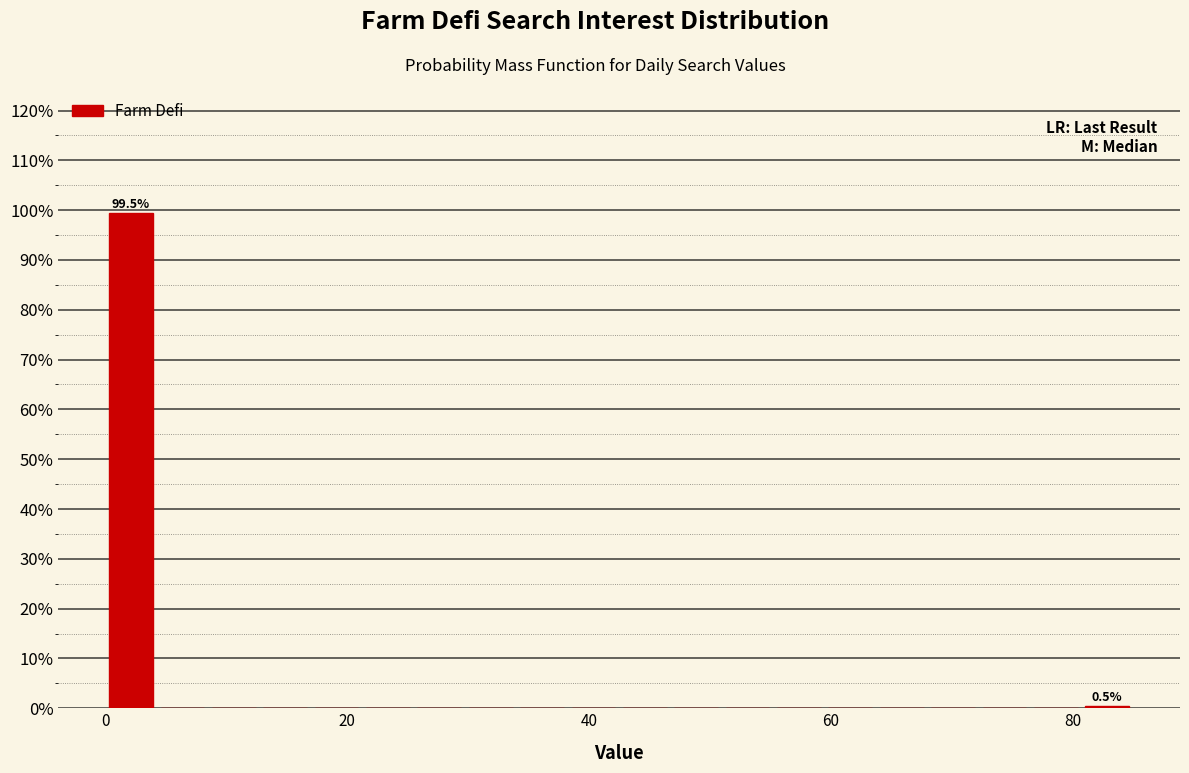

Around what value on the x-axis is the tallest bar? Give the approximate position of its centre, as read against the axis.

2